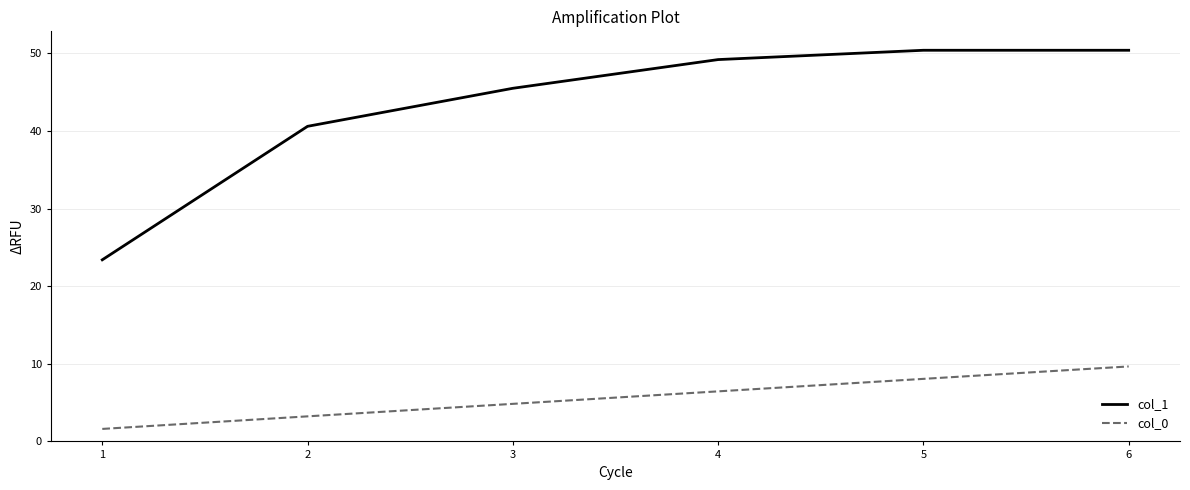

At which label does col_0 reach its peak?

6